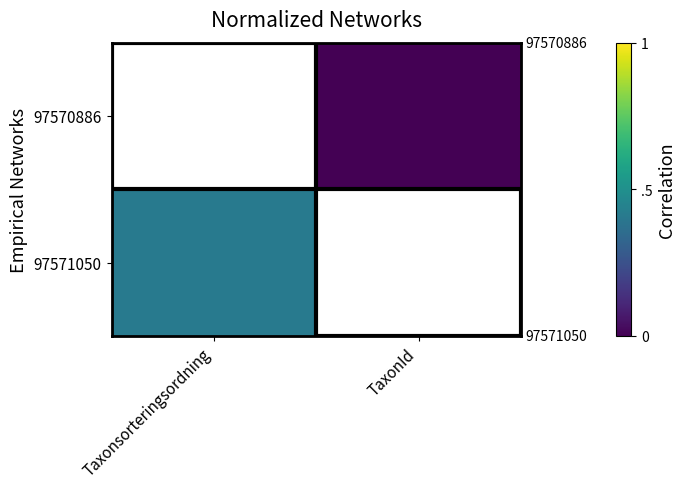

At how many categories does at least one series exceed 0?

2